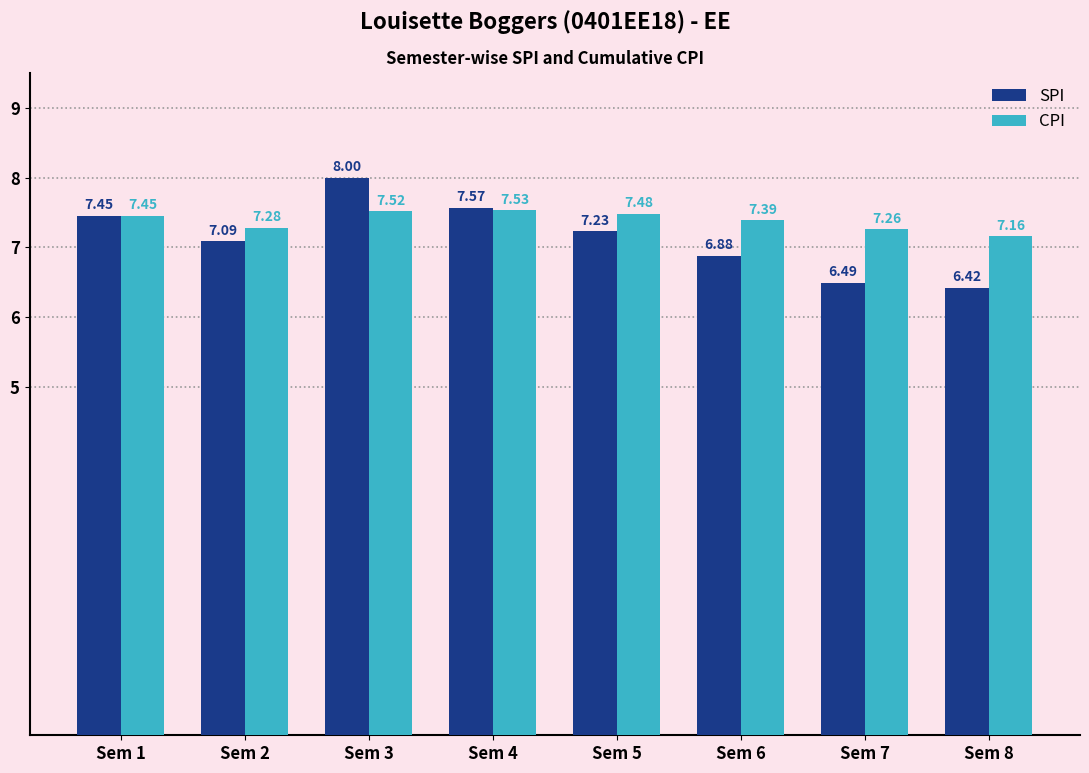

Rank the series by their average value, from lowest to highest.

SPI, CPI